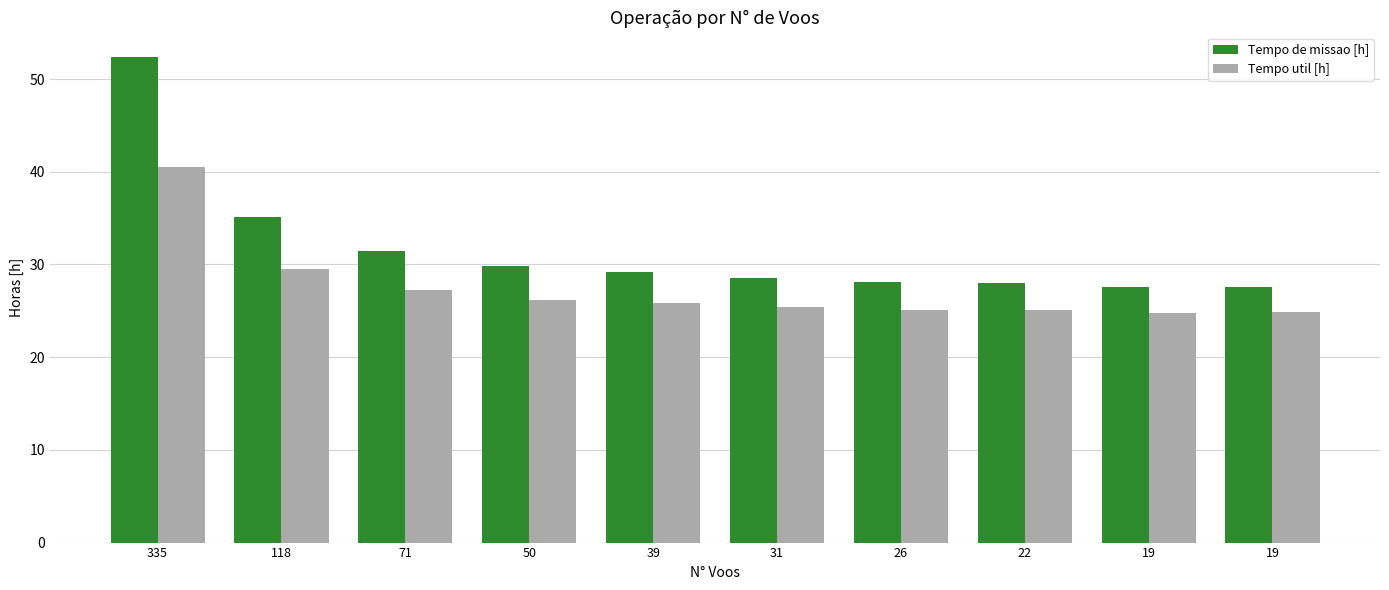

True or false: Tempo util [h] has a value of 29.5 at 118.

True